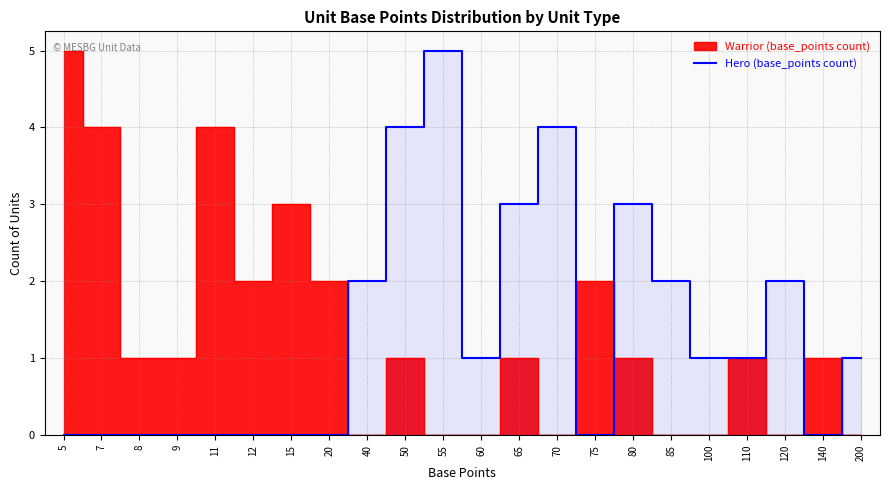

At which label does Hero (base_points count) reach its peak?

55